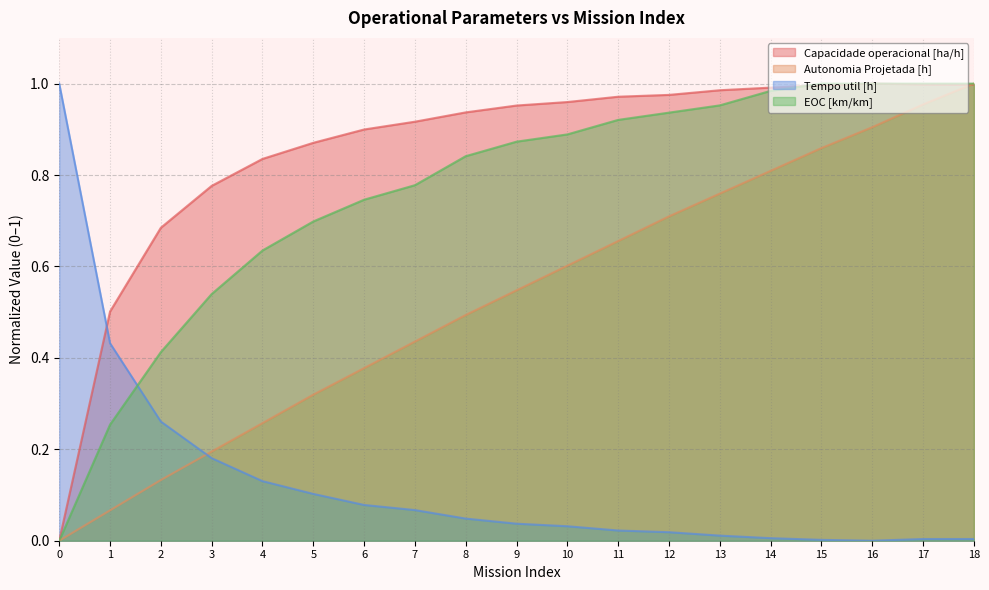

Reading left to right, what are all the values shown in this chart?

Capacidade operacional [ha/h]: 0=0.0	1=0.5	2=0.7	3=0.8	4=0.8	5=0.9	6=0.9	7=0.9	8=0.9	9=1.0	10=1.0	11=1.0	12=1.0	13=1.0	14=1.0	15=1.0	16=1.0	17=1.0	18=1.0
Autonomia Projetada [h]: 0=0.0	1=0.1	2=0.1	3=0.2	4=0.3	5=0.3	6=0.4	7=0.4	8=0.5	9=0.5	10=0.6	11=0.7	12=0.7	13=0.8	14=0.8	15=0.9	16=0.9	17=1.0	18=1.0
Tempo util [h]: 0=1.0	1=0.4	2=0.3	3=0.2	4=0.1	5=0.1	6=0.1	7=0.1	8=0.0	9=0.0	10=0.0	11=0.0	12=0.0	13=0.0	14=0.0	15=0.0	16=0.0	17=0.0	18=0.0
EOC [km/km]: 0=0.0	1=0.3	2=0.4	3=0.5	4=0.6	5=0.7	6=0.7	7=0.8	8=0.8	9=0.9	10=0.9	11=0.9	12=0.9	13=1.0	14=1.0	15=1.0	16=1.0	17=1.0	18=1.0